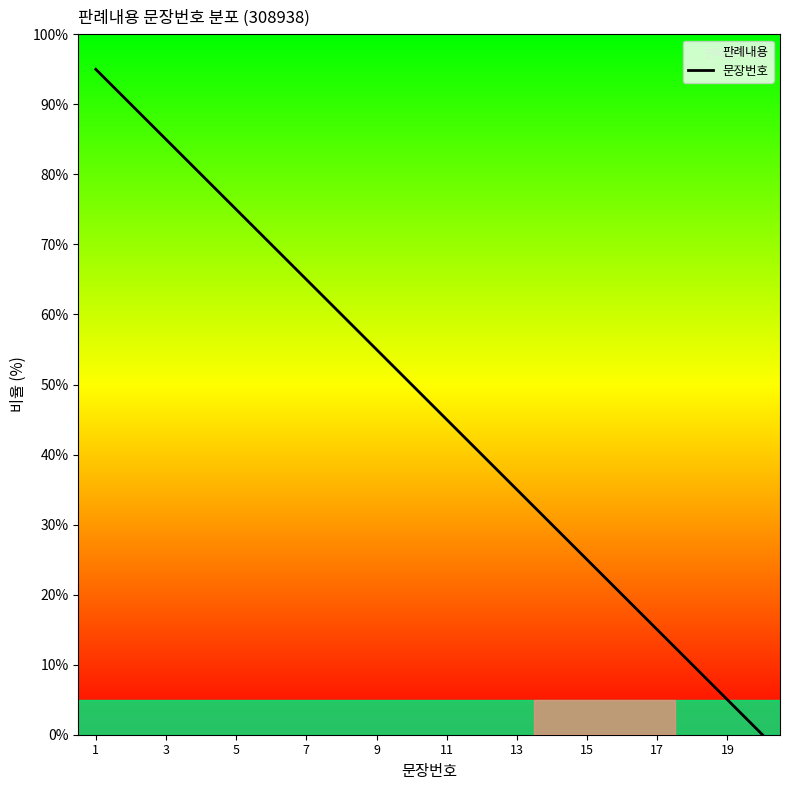

The chart shows a value of 5.0 at 19. True or false?

True